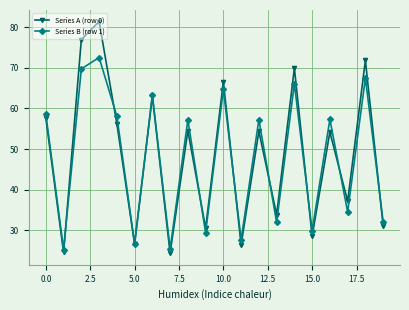

What is the lowest value of the Series B (row 1) series?

25.2